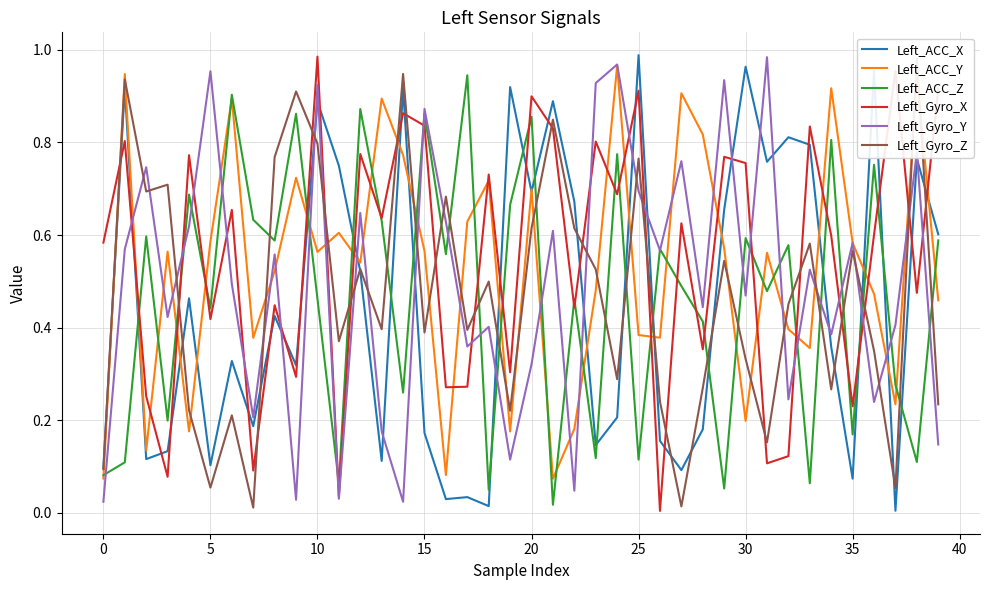

At which label is Left_ACC_X closest to 0?

37